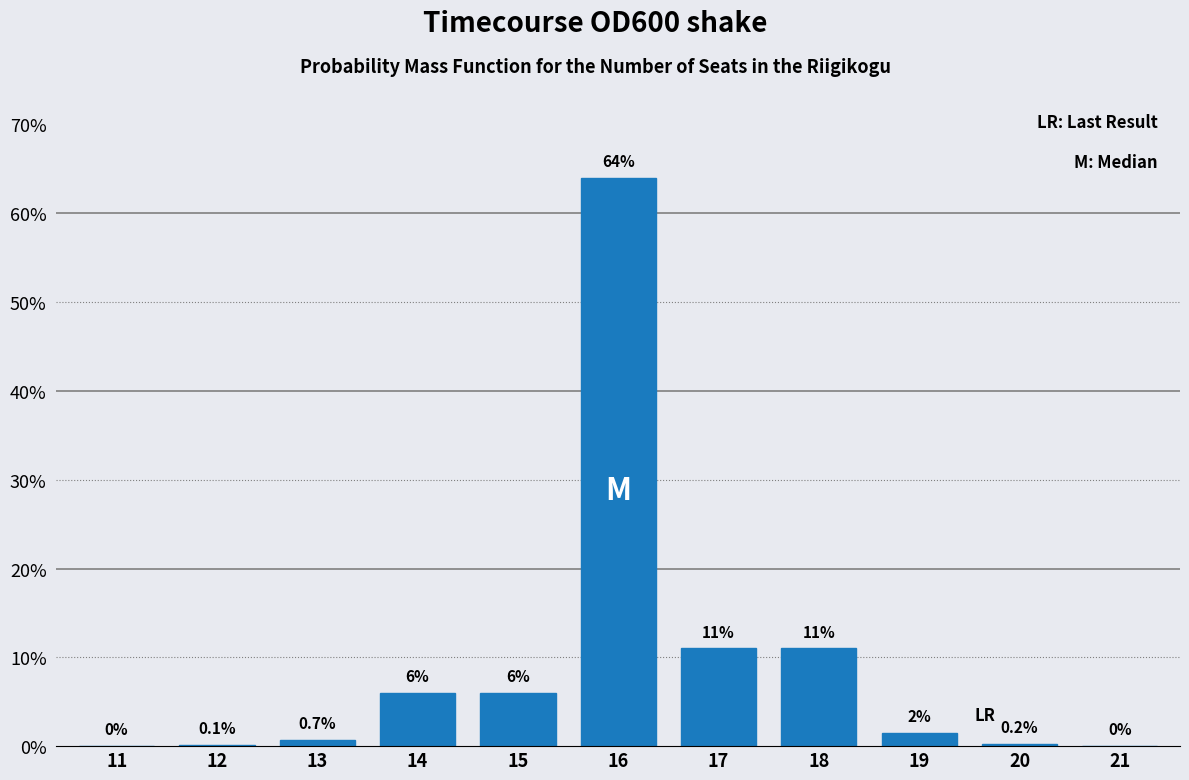

Reading right to left, extract all data points from this chart.

21=0.0	20=0.2	19=1.5	18=11.0	17=11.0	16=64.0	15=6.0	14=6.0	13=0.7	12=0.1	11=0.0